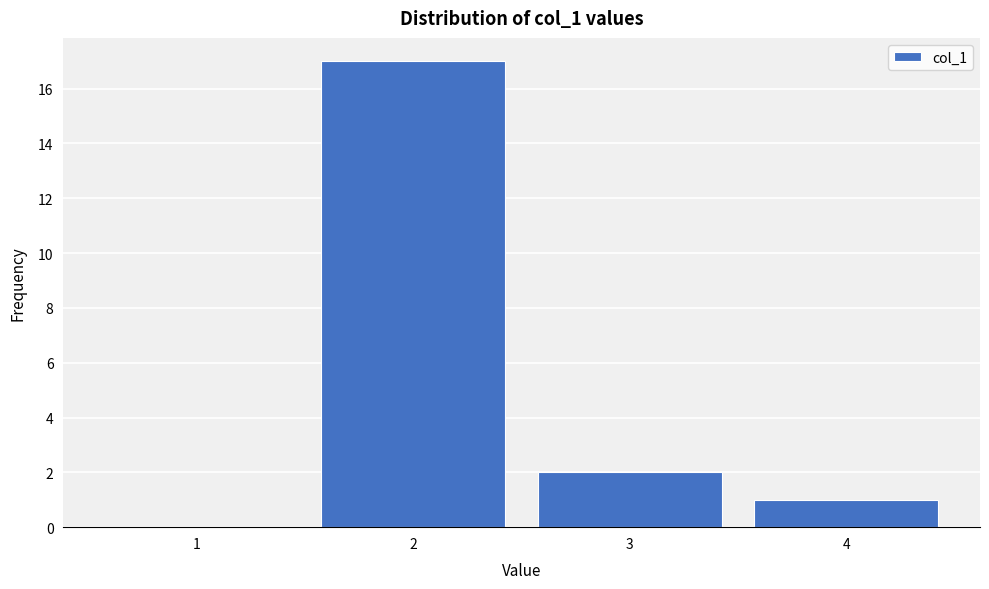

Reading right to left, transcribe all the data shown in this chart.

4=1	3=2	2=17	1=0